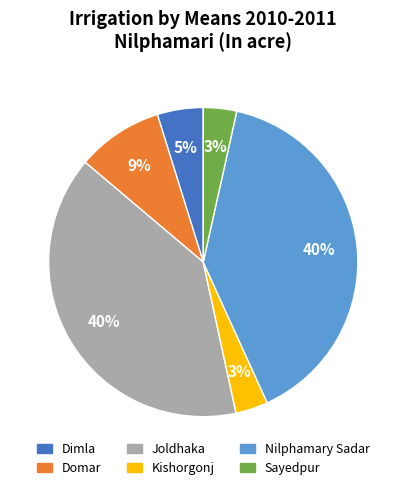

What percentage is the Sayedpur slice, to the nearest percent?

3%